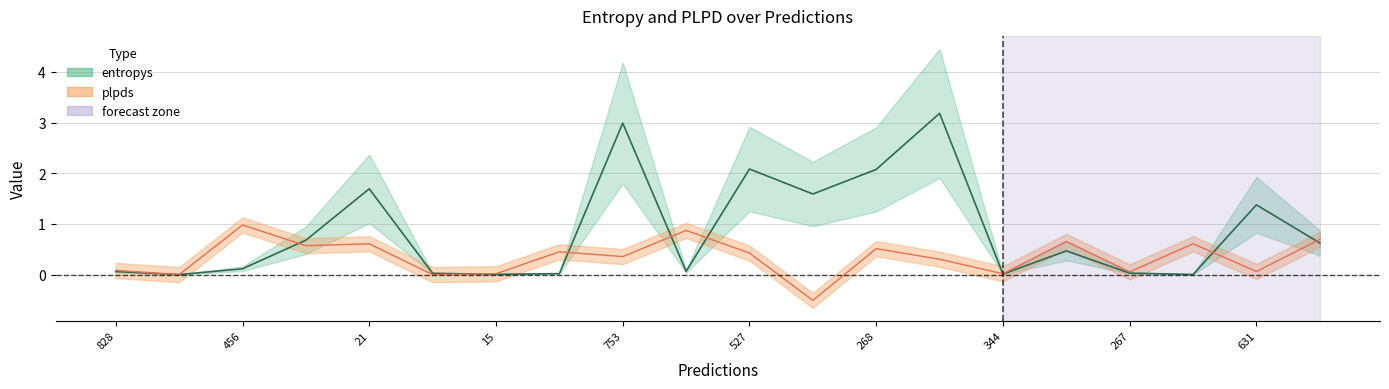

The entropys series shows 0.0 at 503. True or false?

True